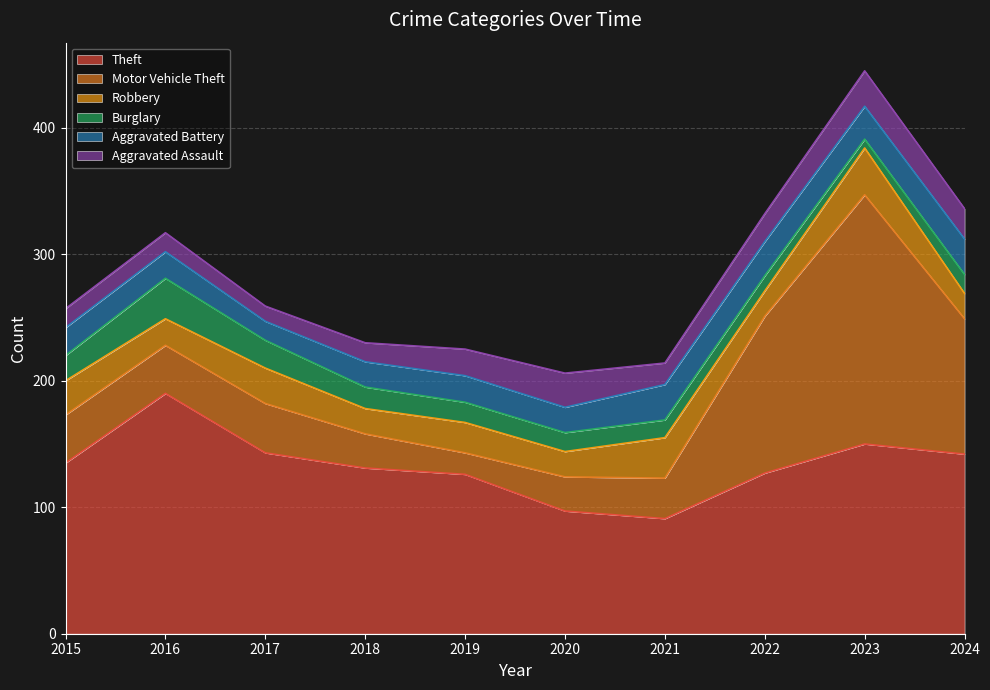

What is the value of the Robbery point at the 6th from the left?

20